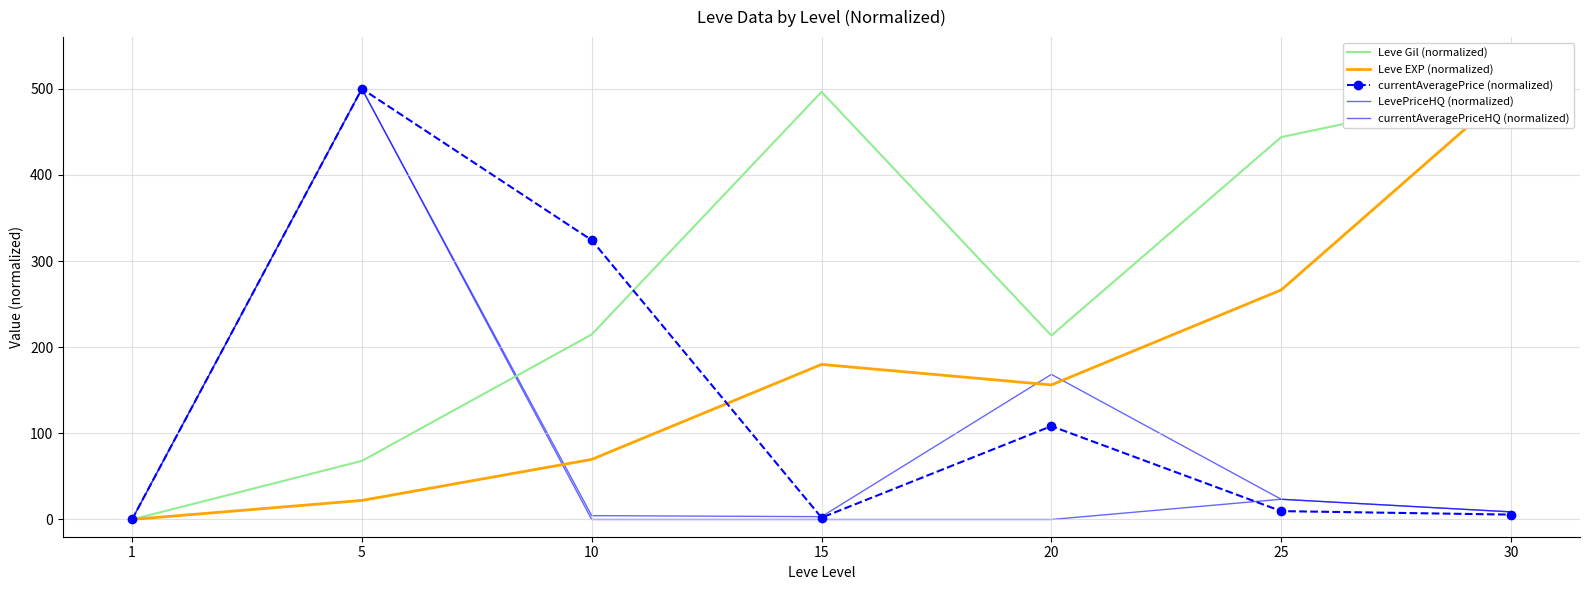

Count the number of categories in the chart.

7